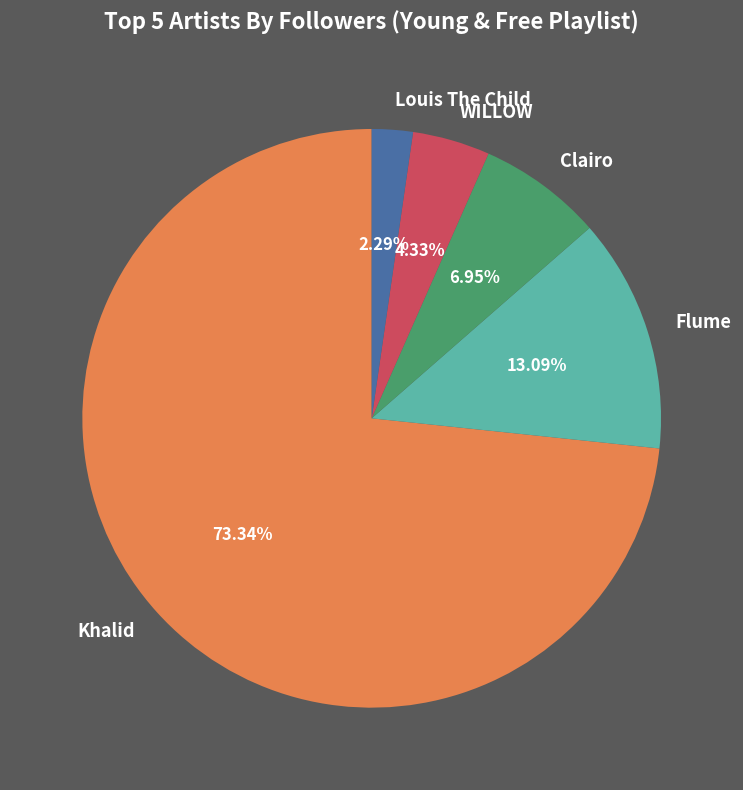

Combined, what portion of the pie is Louis The Child and Flume?

15.4%